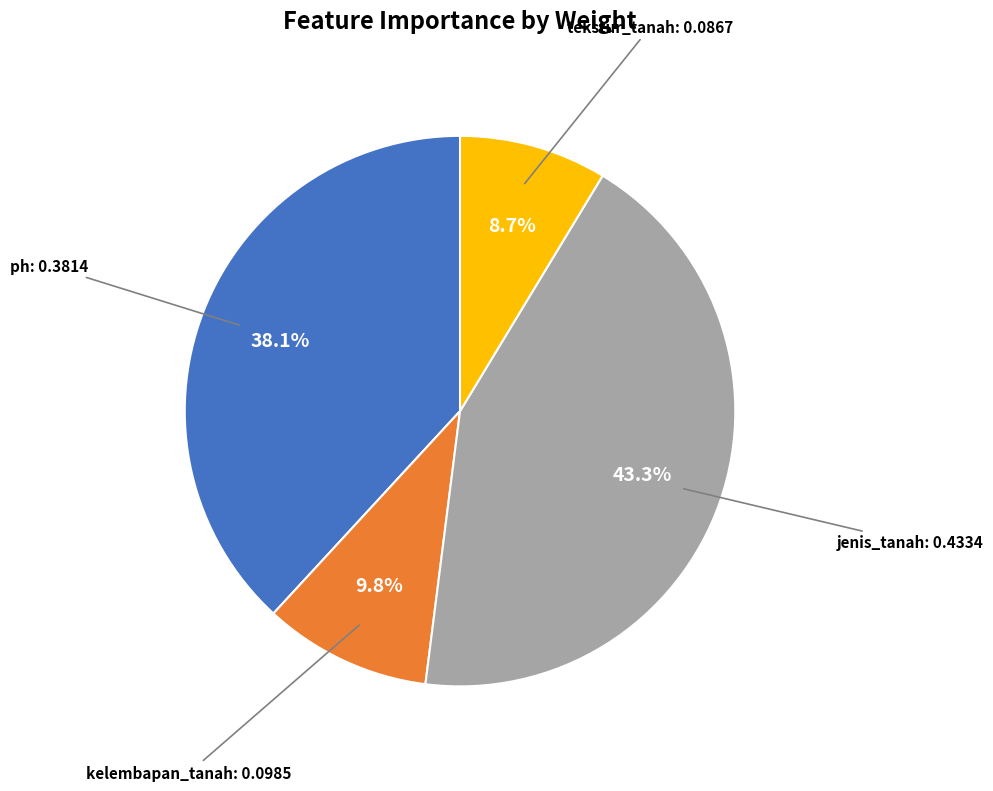

Is there any slice that represents more than half of the pie?

No